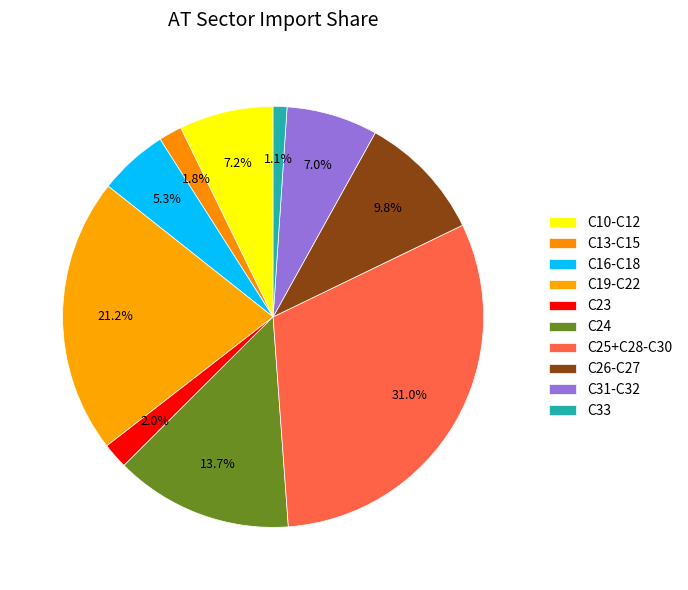

To the nearest percent, what is the difference between the largest and smallest slice percentages?

30%